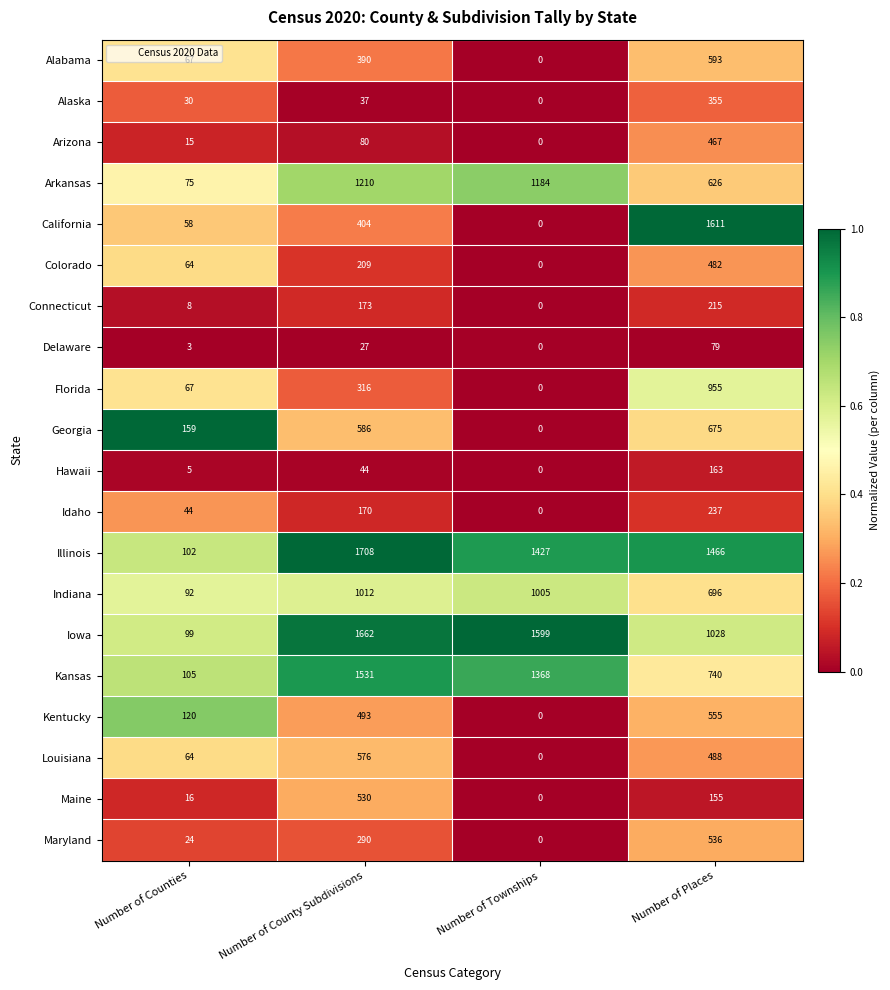

At Number of Places, list the series in order from largest to smallest.

California, Illinois, Iowa, Florida, Kansas, Indiana, Georgia, Arkansas, Alabama, Kentucky, Maryland, Louisiana, Colorado, Arizona, Alaska, Idaho, Connecticut, Hawaii, Maine, Delaware